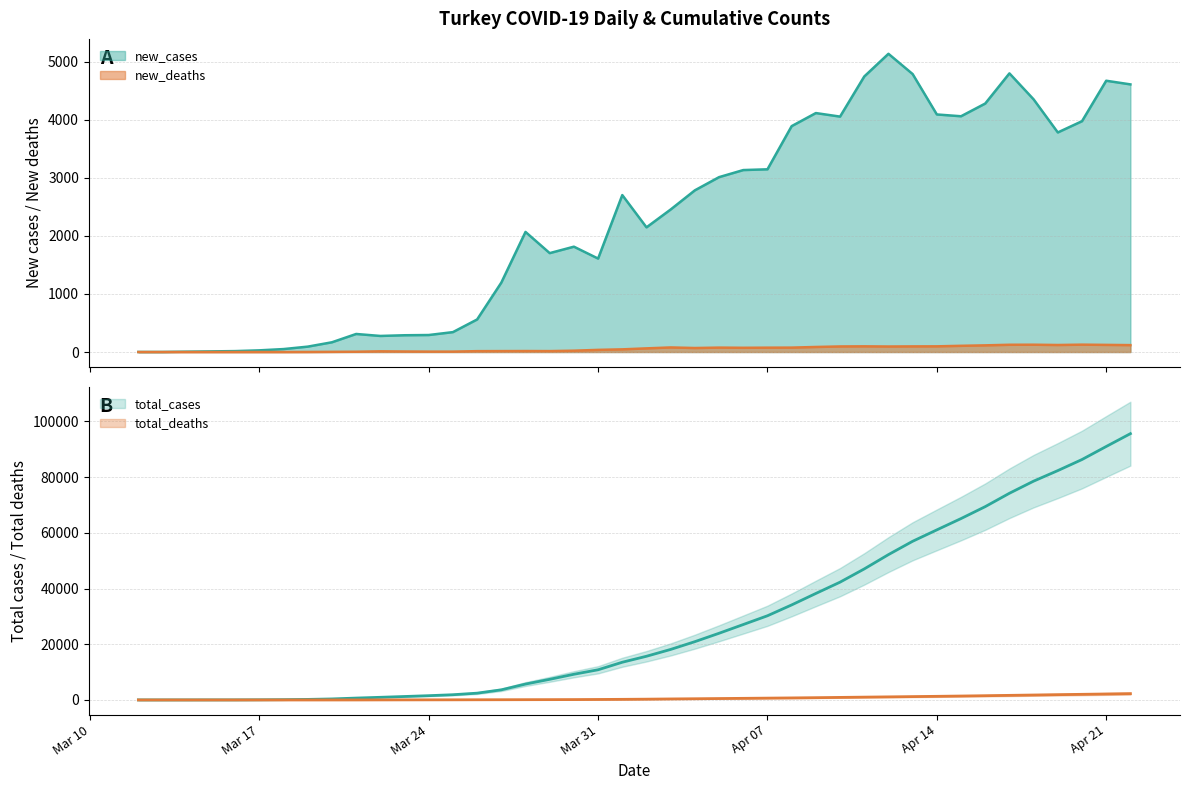

Is the value of new_deaths at 2020-03-13 greater than the value of new_cases at 2020-04-11?

No